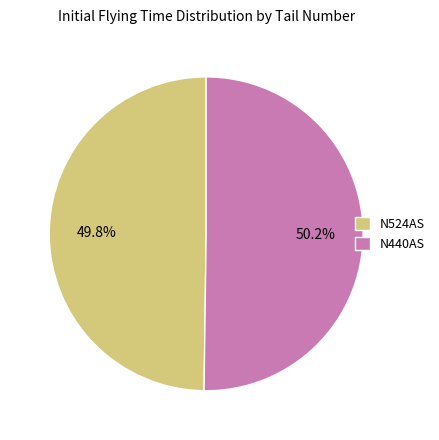

The N440AS slice represents 50% of the pie. True or false?

True